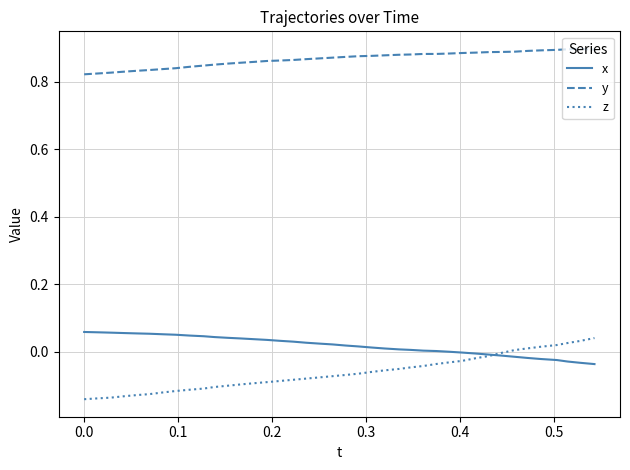

True or false: z and y cross at least once.

False